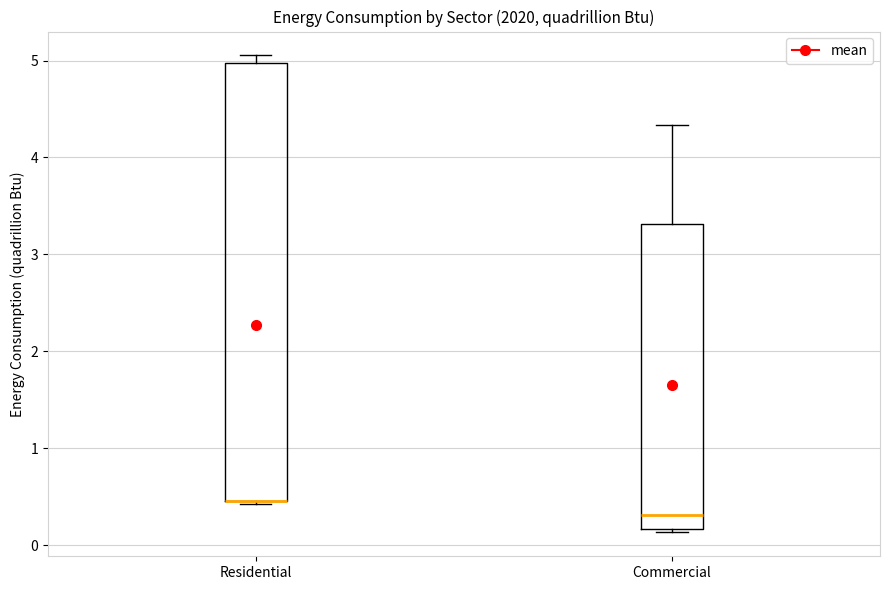

Where does the upper whisker of the box for Commercial end on the y-axis? The values are not printed on the chart, so give them approximately, as read against the axis.

4.3